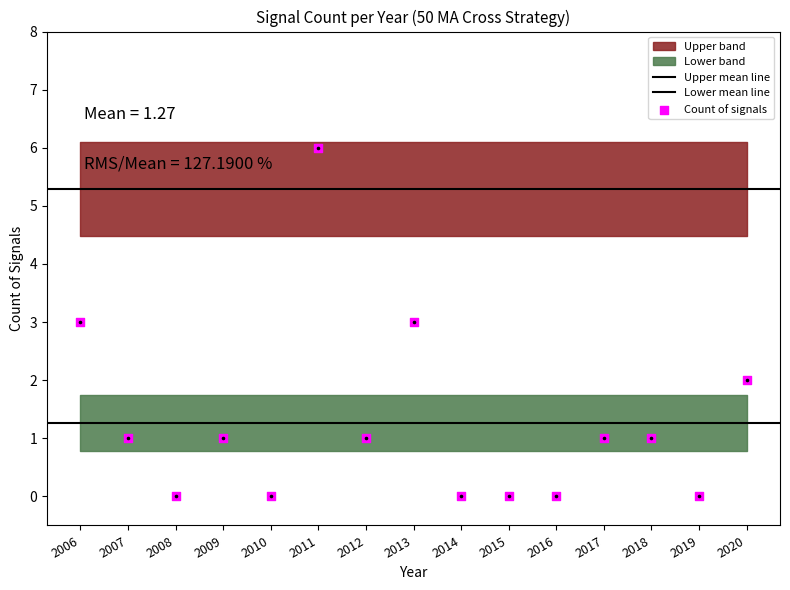

Between 2019 and 2018, which is larger?

2018